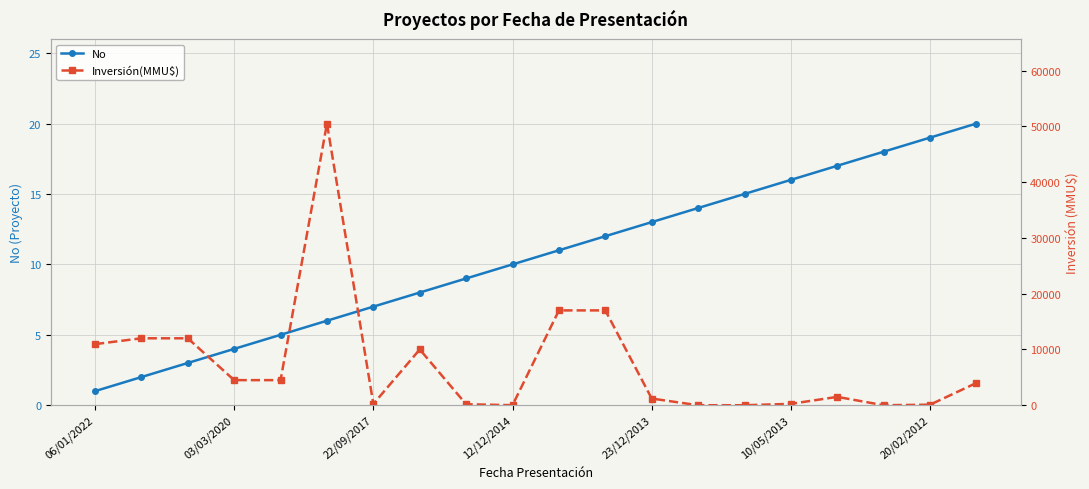

How many values in Inversión(MMU$) are above zero?

17